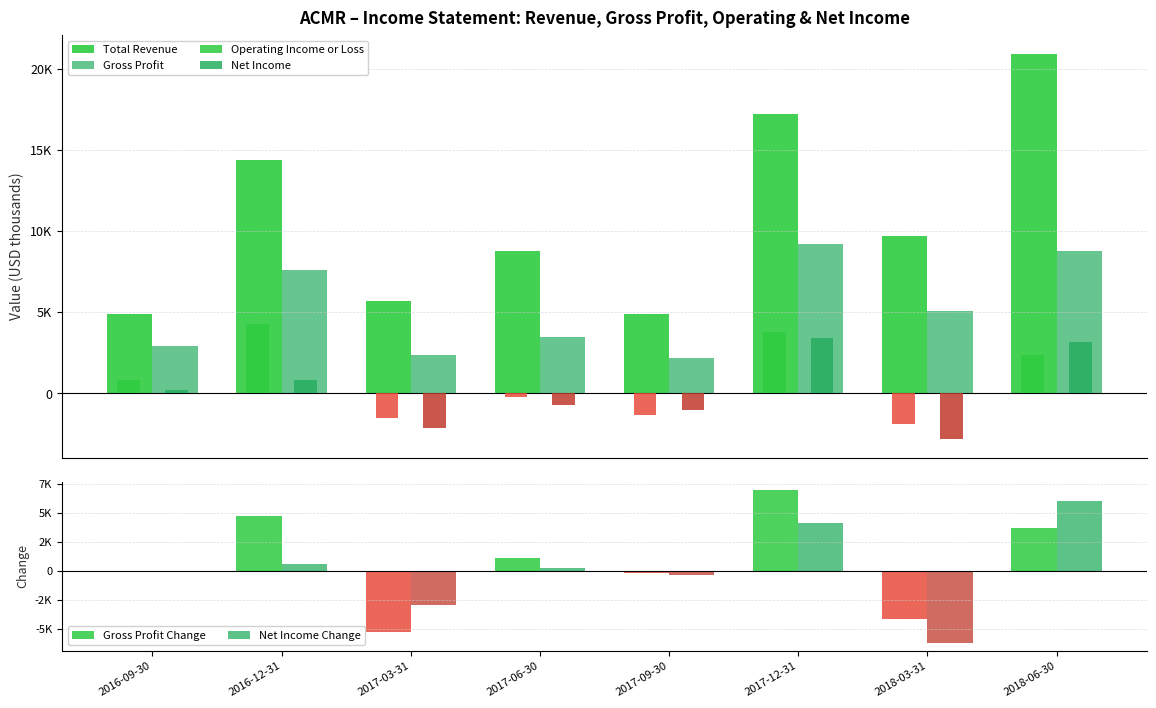

What is the difference between the maximum and minimum values in the Net Income series?

6200